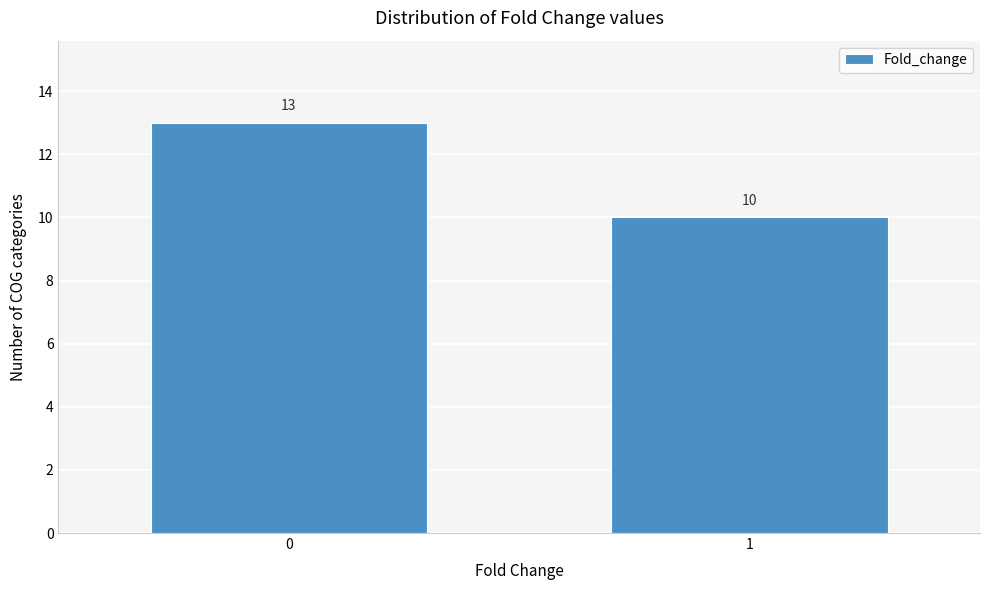

Reading left to right, what are all the values shown in this chart?

13	10